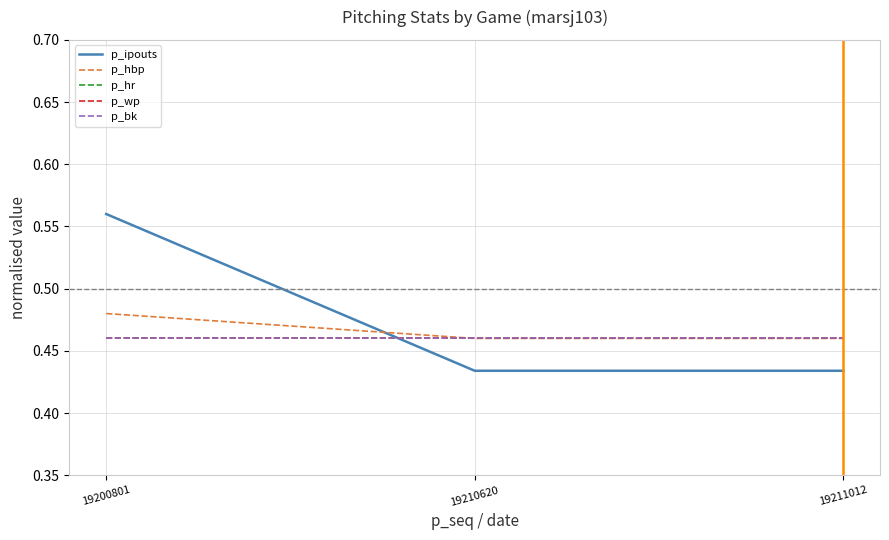

The value of p_hr at 19210620 is 0.5. True or false?

True